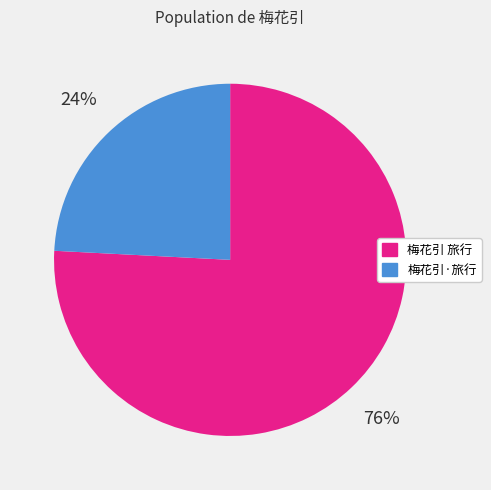

Count the number of slices in the pie.

2